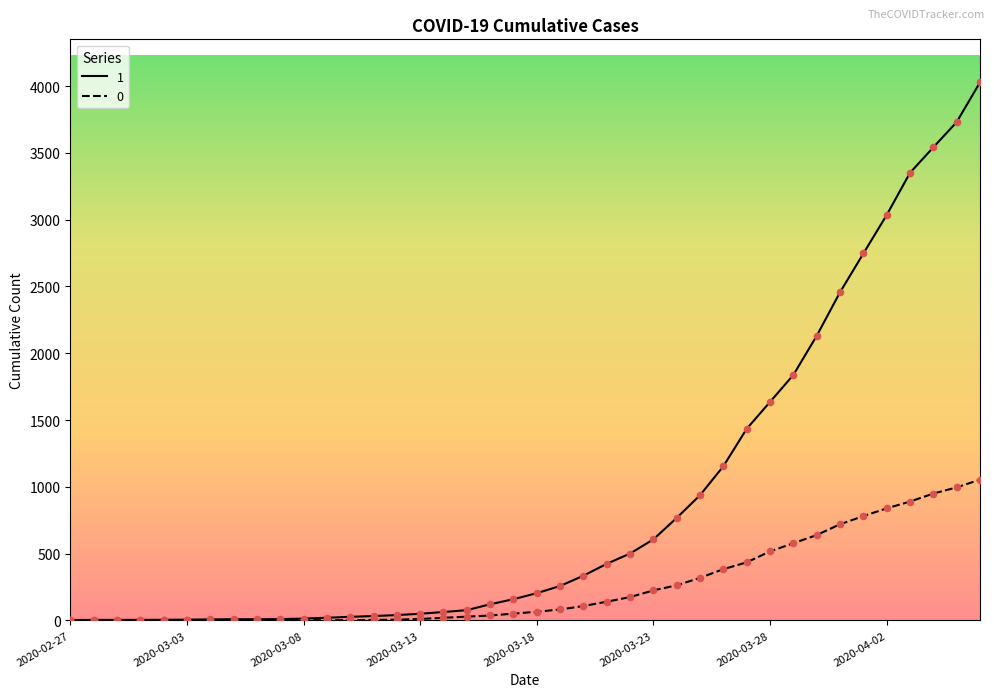

What are all the series names shown in the legend?

1, 0